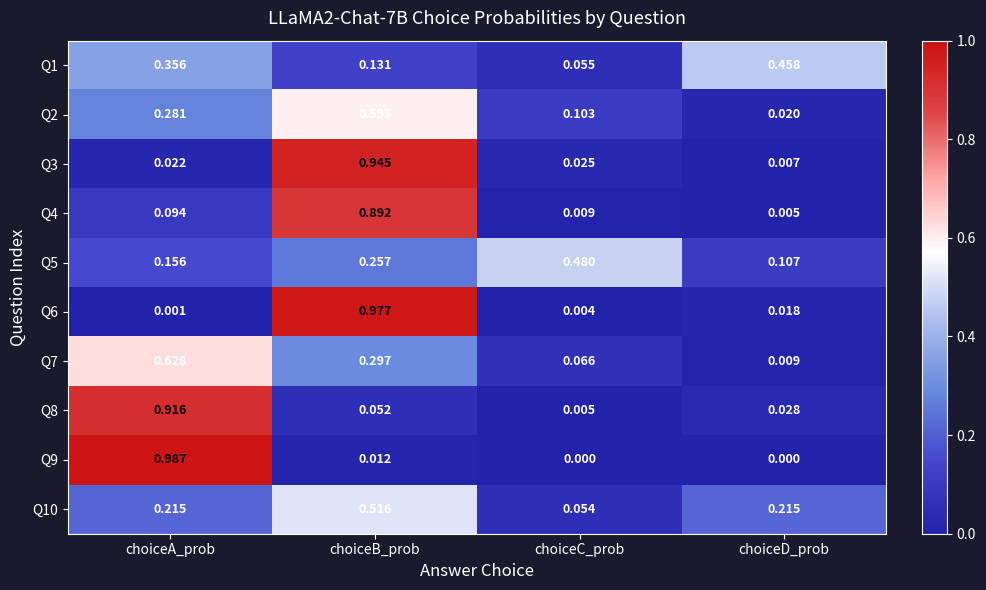

At which label does Q4 reach its minimum?

choiceD_prob